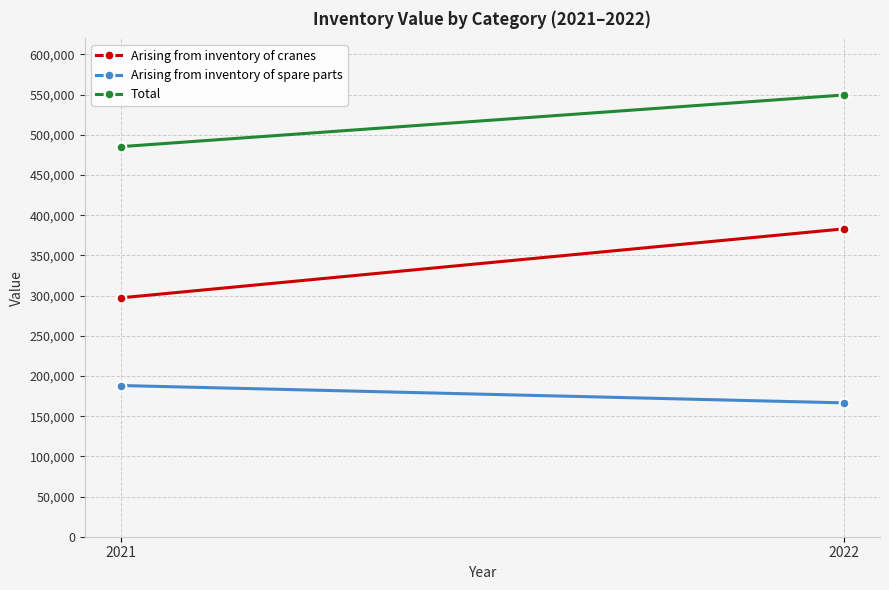

Reading left to right, extract all data points from this chart.

Arising from inventory of cranes: 297223	383044
Arising from inventory of spare parts: 188127	166547
Total: 485350	549591